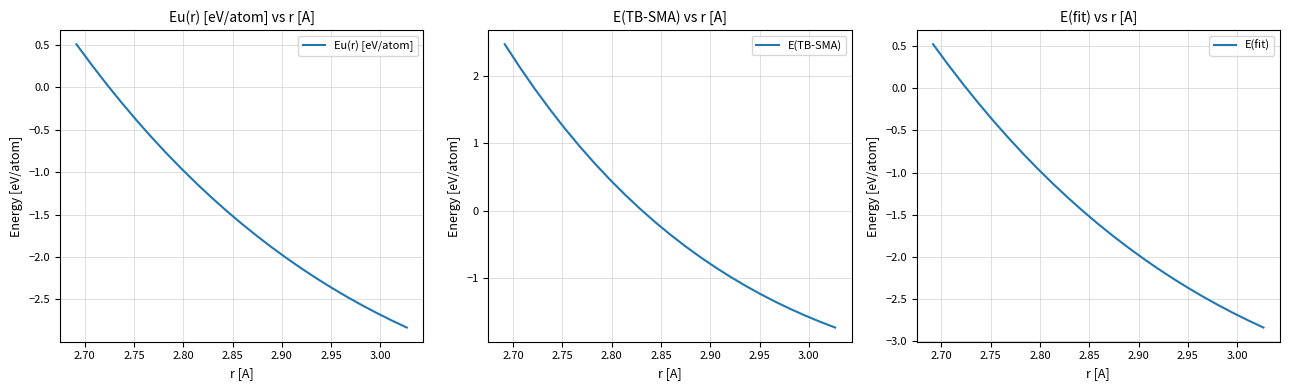

How many values in the E(fit) series are below -1?

15